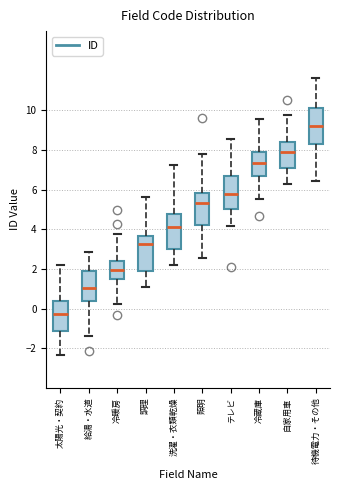

Reading left to right, transcribe this box plot: for each box, give where its median line is, the range the box spans, and where its two whiskers end, as read against the y-axis. The values are not printed on the chart, so give them approximately, as read against the axis.

太陽光・契約: median -0.2, box -1.2 to 0.4, whiskers -2.4 to 2.2
給湯・水道: median 1.0, box 0.4 to 2.0, whiskers -1.4 to 2.8
冷暖房: median 2.0, box 1.4 to 2.4, whiskers 0.2 to 3.8
調理: median 3.2, box 2.0 to 3.6, whiskers 1.0 to 5.6
洗濯・衣類乾燥: median 4.2, box 3.0 to 4.8, whiskers 2.2 to 7.2
照明: median 5.4, box 4.2 to 5.8, whiskers 2.6 to 7.8
テレビ: median 5.8, box 5.0 to 6.6, whiskers 4.2 to 8.6
冷蔵庫: median 7.4, box 6.8 to 8.0, whiskers 5.6 to 9.6
自家用車: median 8.0, box 7.2 to 8.4, whiskers 6.2 to 9.8
待機電力・その他: median 9.2, box 8.4 to 10.2, whiskers 6.4 to 11.6